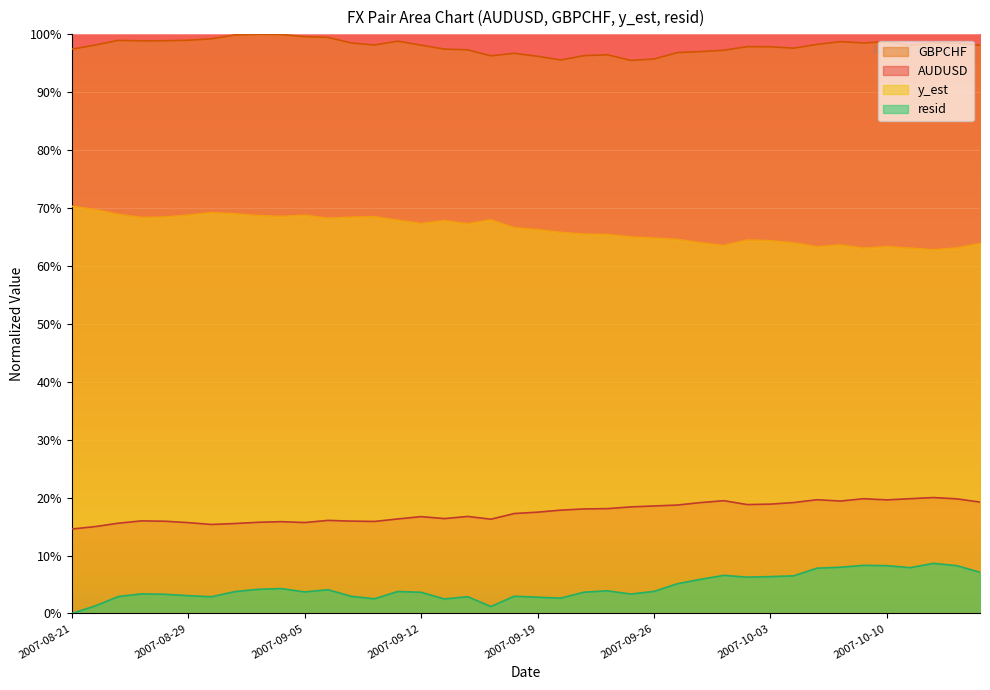

What are all the series names shown in the legend?

GBPCHF, AUDUSD, y_est, resid